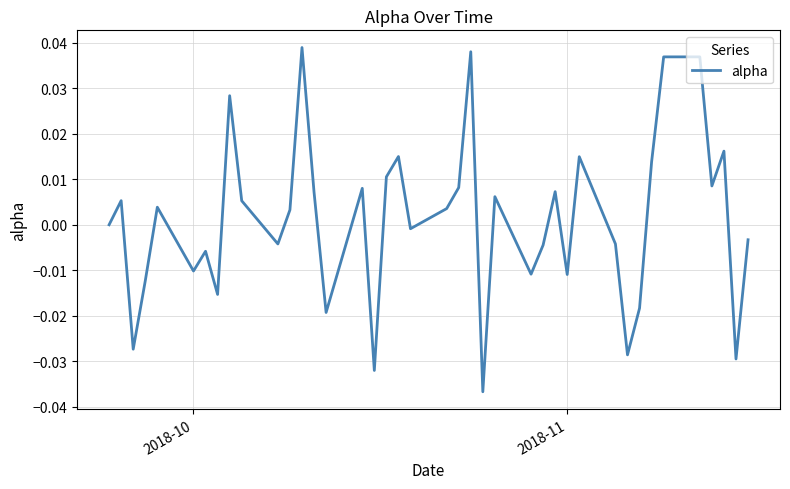

How many lines are shown in the chart?

1